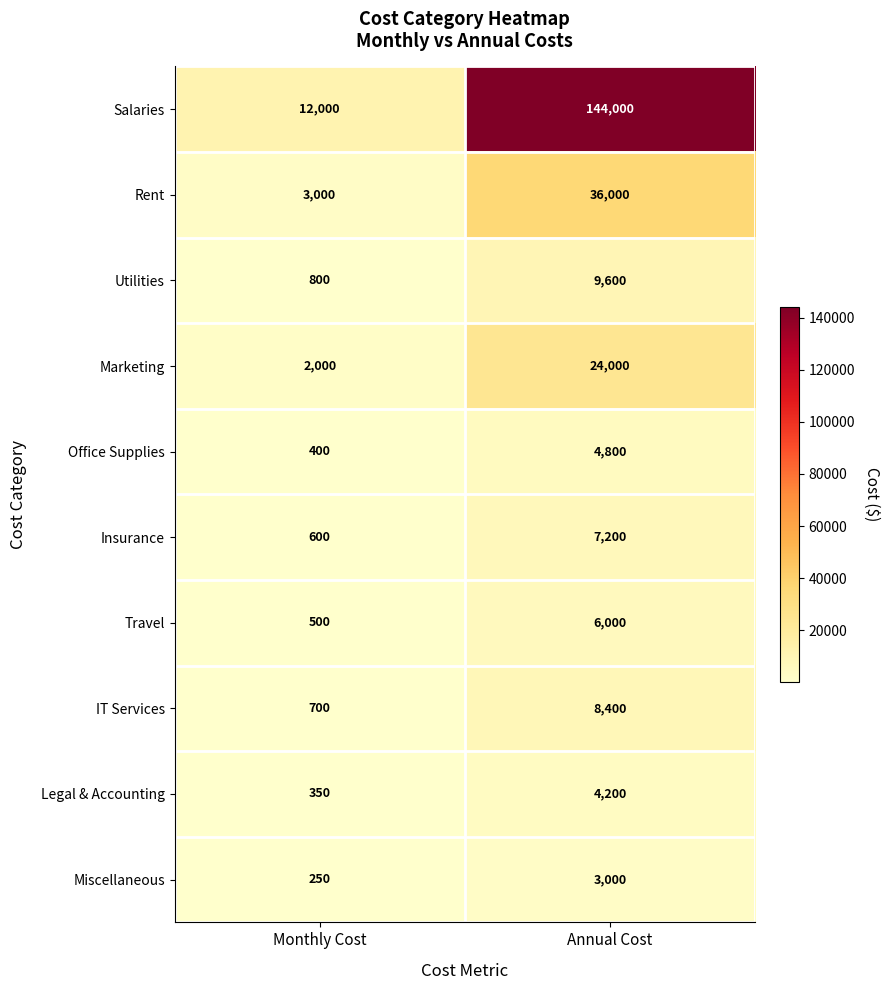

What is the sum of the Insurance values at Monthly Cost and Annual Cost?

7800